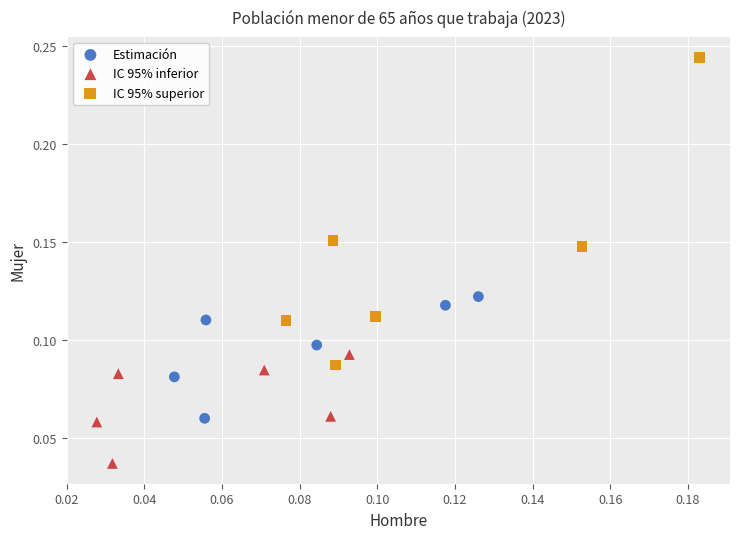

What are all the series names shown in the legend?

Estimación, IC 95% inferior, IC 95% superior